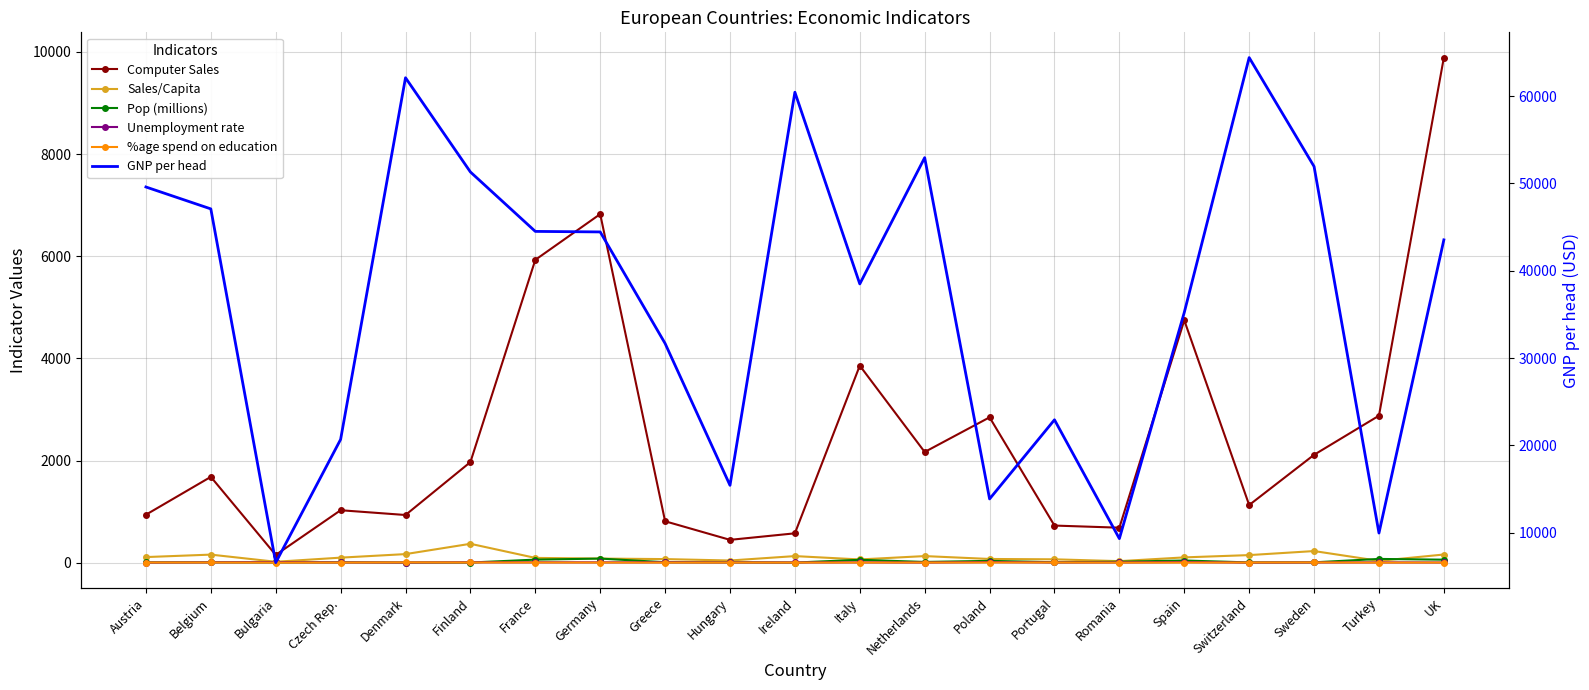

Which series has the largest range (max minus min)?

GNP per head